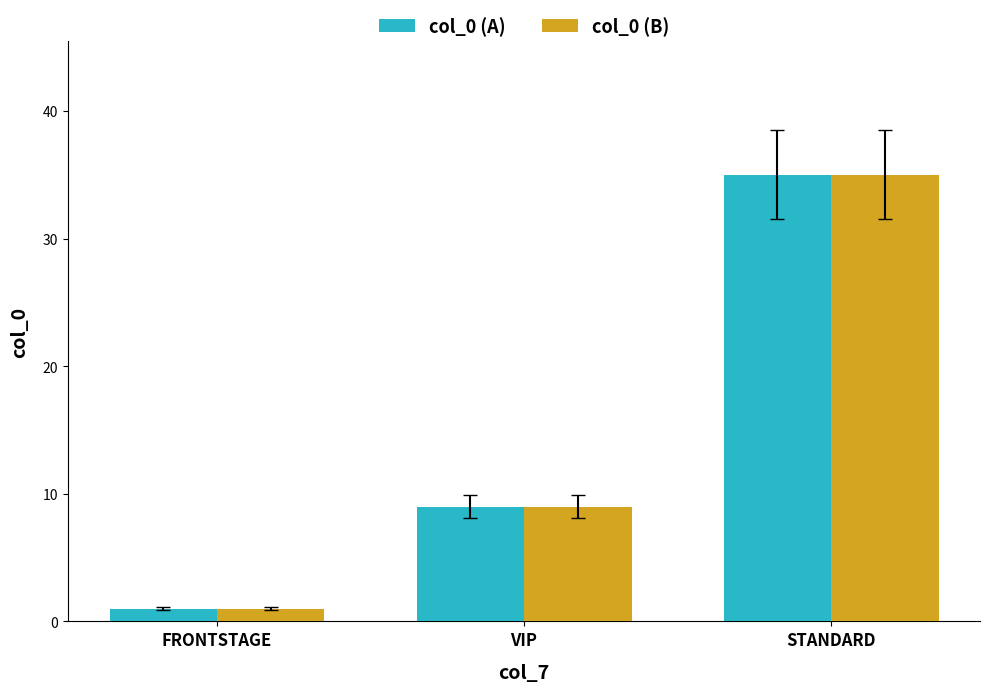

Reading right to left, transcribe all the data shown in this chart.

col_0 (A): 35	9	1
col_0 (B): 35	9	1